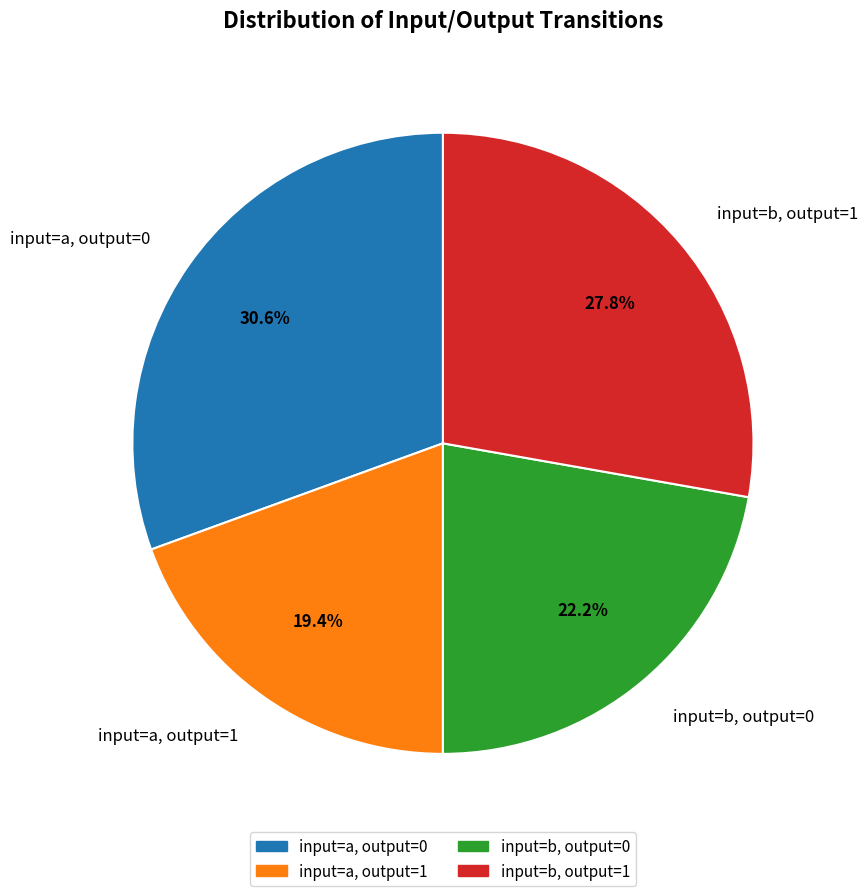

What is the ratio of the value at input=b, output=1 to the value at input=a, output=1?

1.4